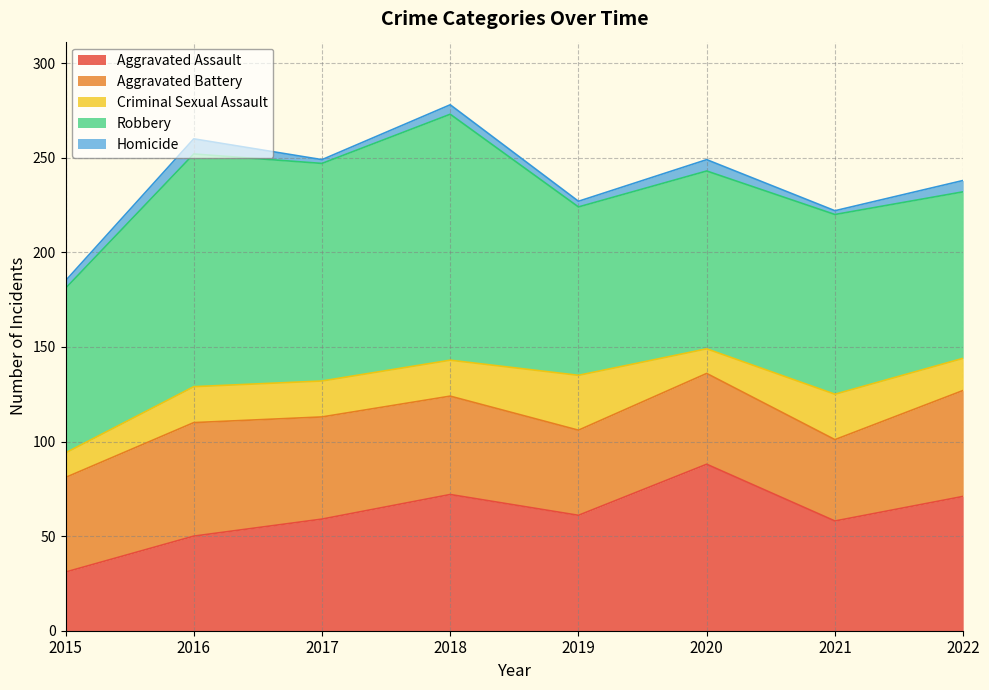

Between 2015 and 2017, which is larger?

2017